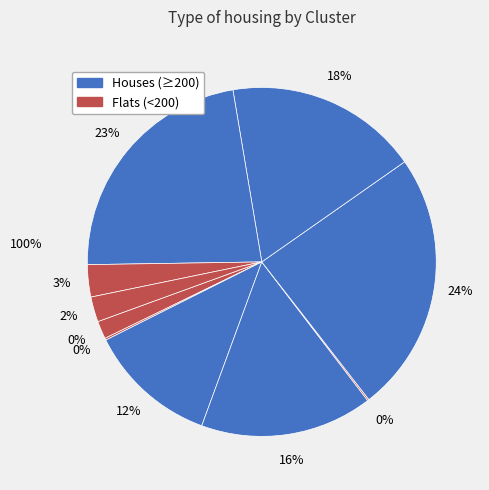

What is the total percentage of 6 and 5?

24.3%